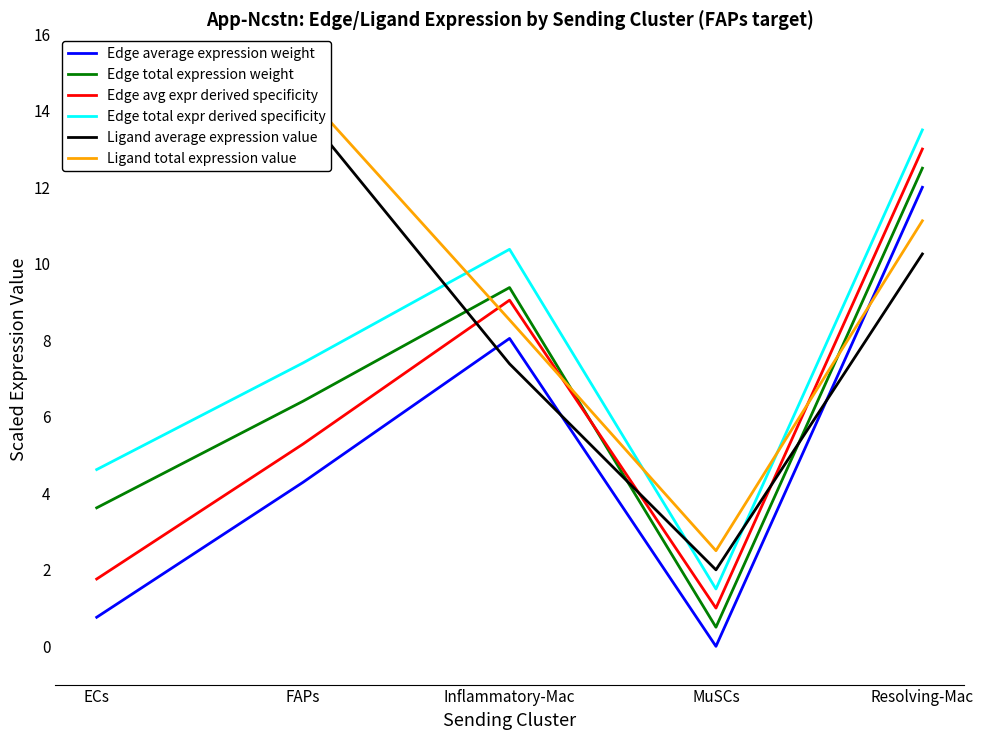

What is the label of the 5th point from the left?

Resolving-Mac